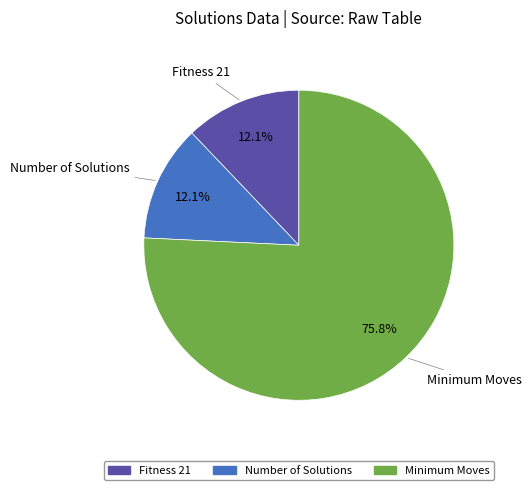

What is the largest slice in the pie chart?

Minimum Moves